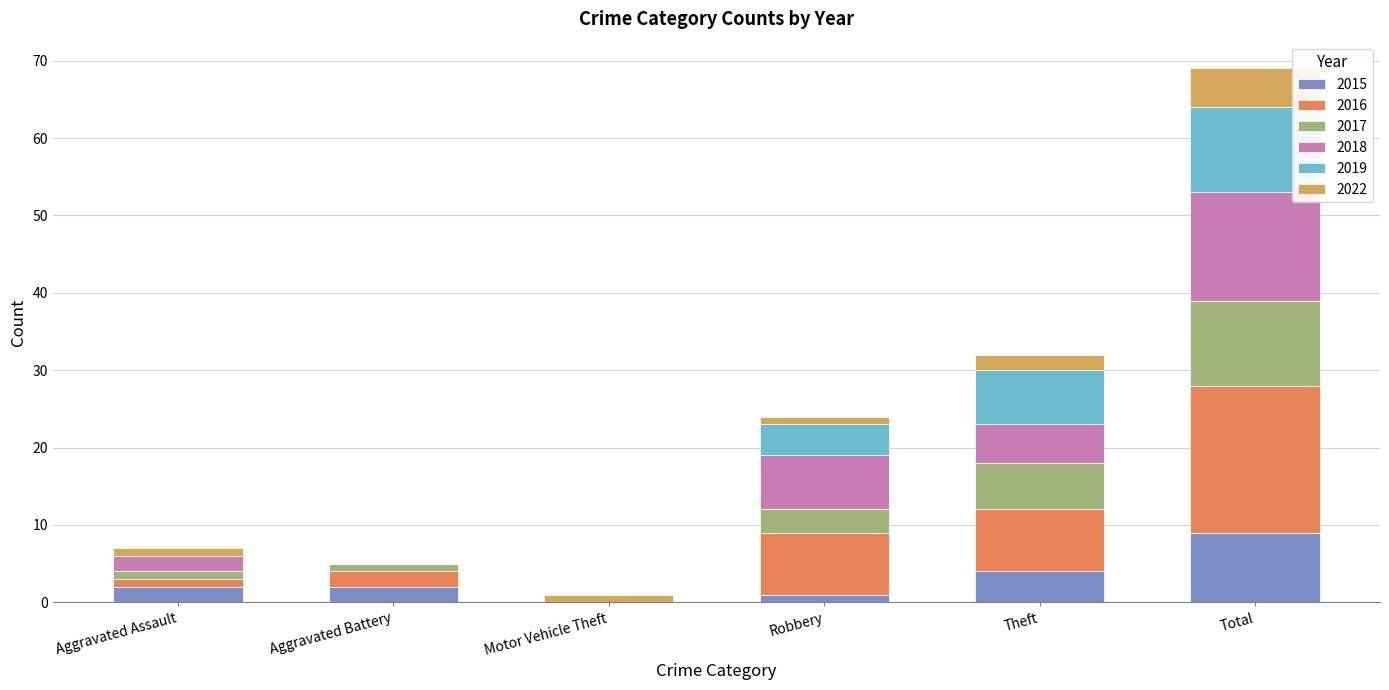

At which category is the sum across all series the highest?

Total